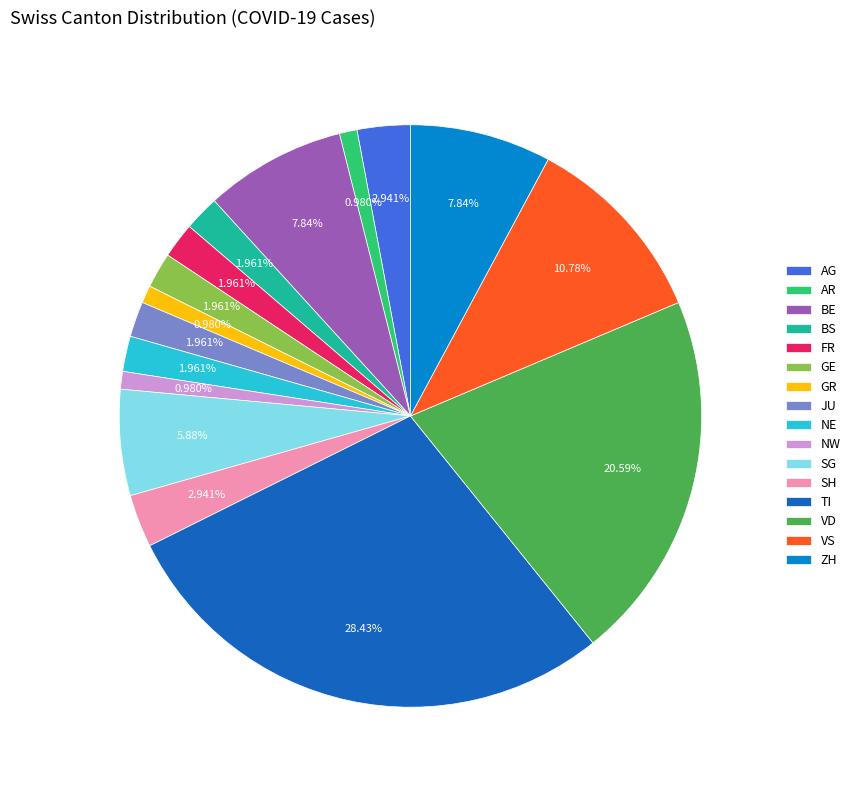

What percentage is the TI slice, to the nearest percent?

28%